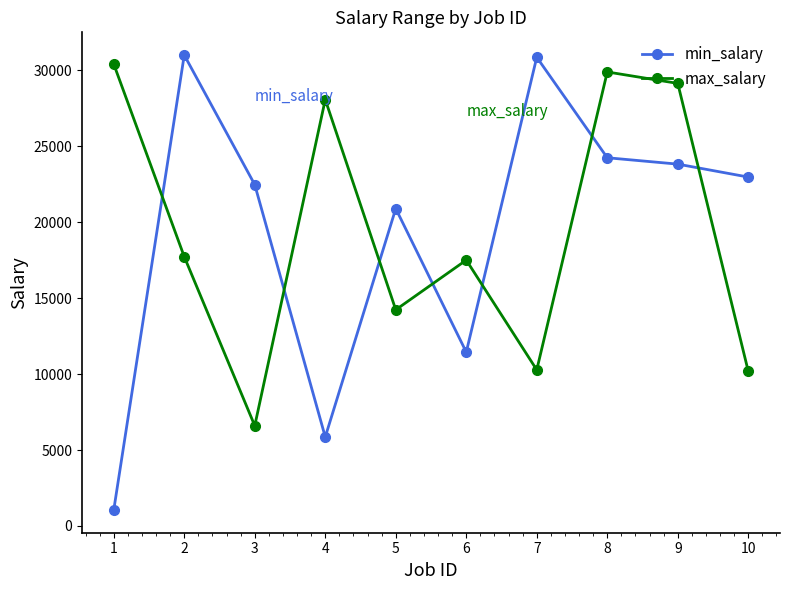

Which series has the widest spread of values?

min_salary